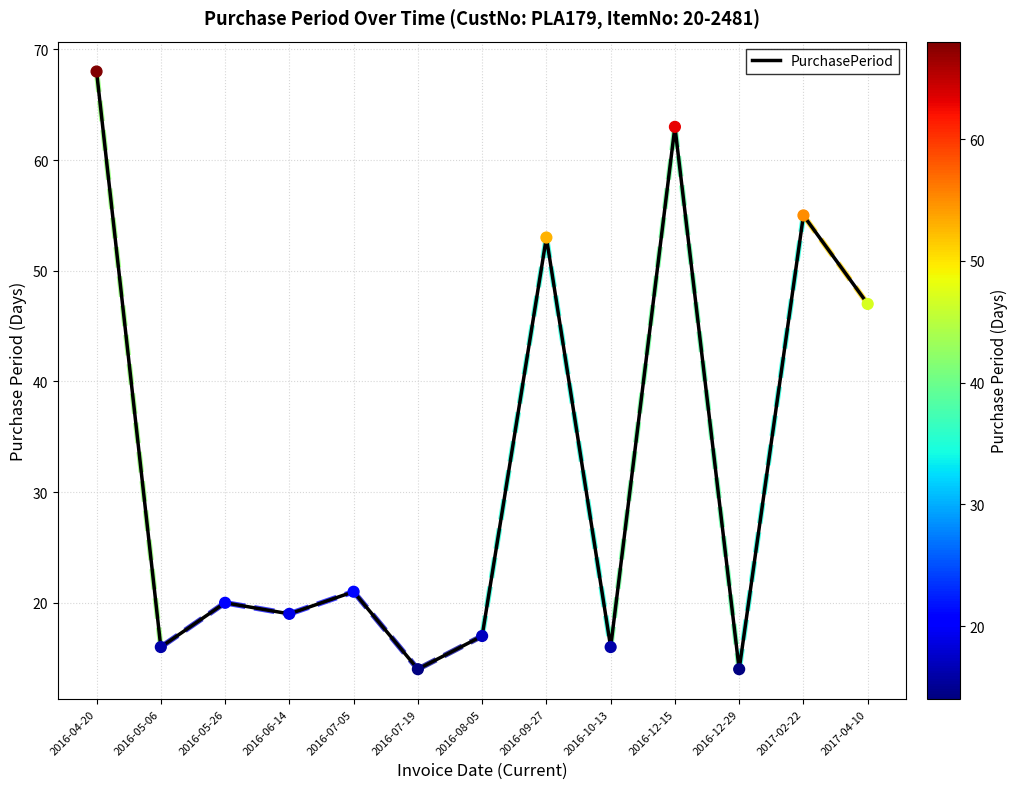

Between 2016-10-13 and 2016-12-15, which is larger?

2016-12-15